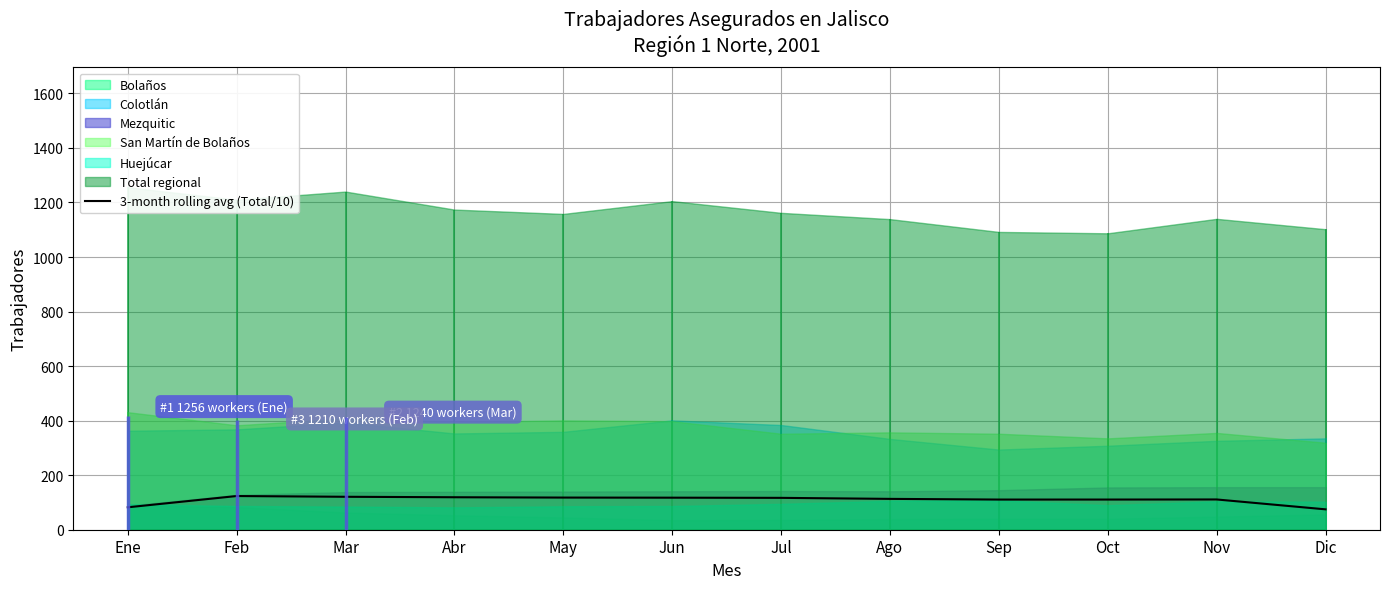

Reading left to right, what are all the values shown in this chart?

Ene=82.2	Feb=123.5	Mar=120.8	Abr=119.1	May=117.9	Jun=117.5	Jul=116.9	Ago=113.1	Sep=110.6	Oct=110.6	Nov=111.0	Dic=74.7